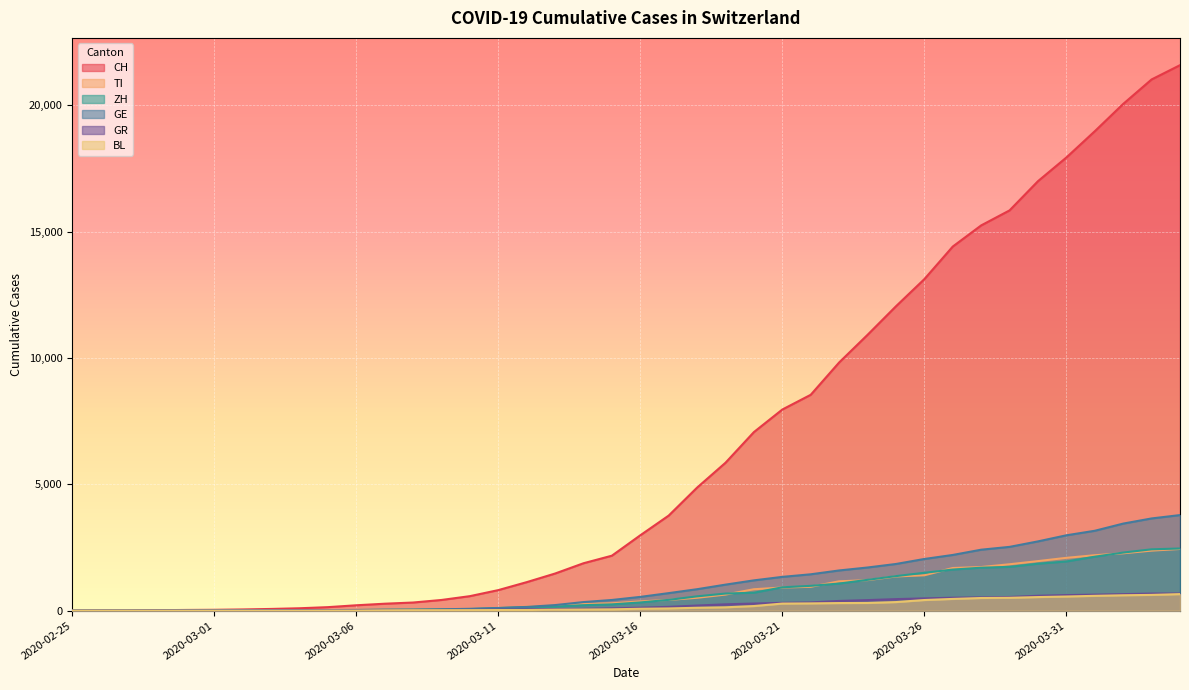

List the labels in order of GE value, largest first.

2020-04-04, 2020-04-03, 2020-04-02, 2020-04-01, 2020-03-31, 2020-03-30, 2020-03-29, 2020-03-28, 2020-03-27, 2020-03-26, 2020-03-25, 2020-03-24, 2020-03-23, 2020-03-22, 2020-03-21, 2020-03-20, 2020-03-19, 2020-03-18, 2020-03-17, 2020-03-16, 2020-03-15, 2020-03-14, 2020-03-13, 2020-03-12, 2020-03-11, 2020-03-10, 2020-03-09, 2020-03-08, 2020-03-07, 2020-03-06, 2020-03-05, 2020-03-04, 2020-03-03, 2020-03-02, 2020-03-01, 2020-02-29, 2020-02-28, 2020-02-26, 2020-02-27, 2020-02-25